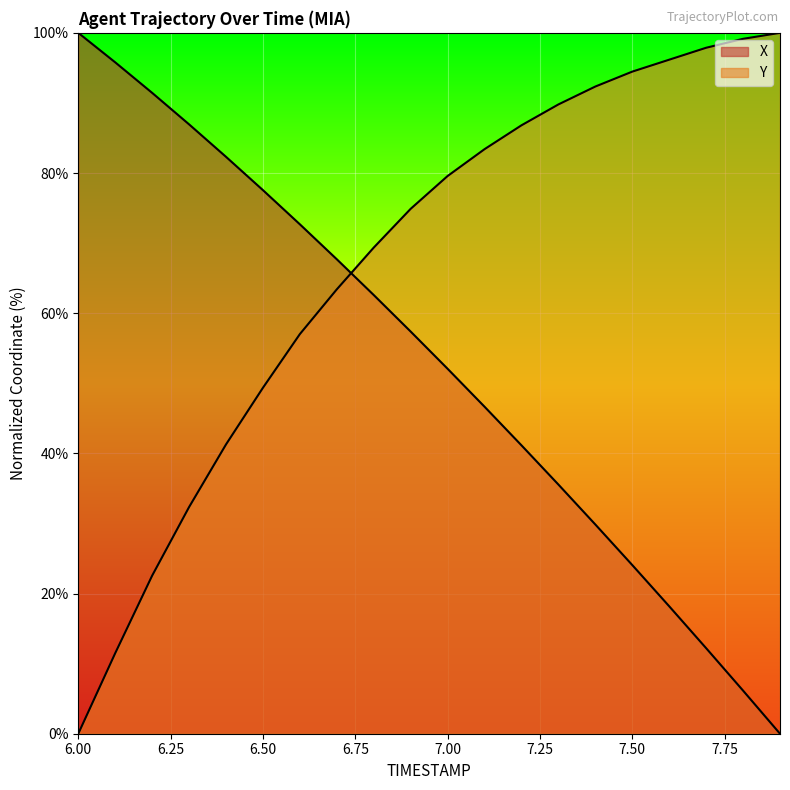

The Y series shows 22.6 at 6.2. True or false?

True